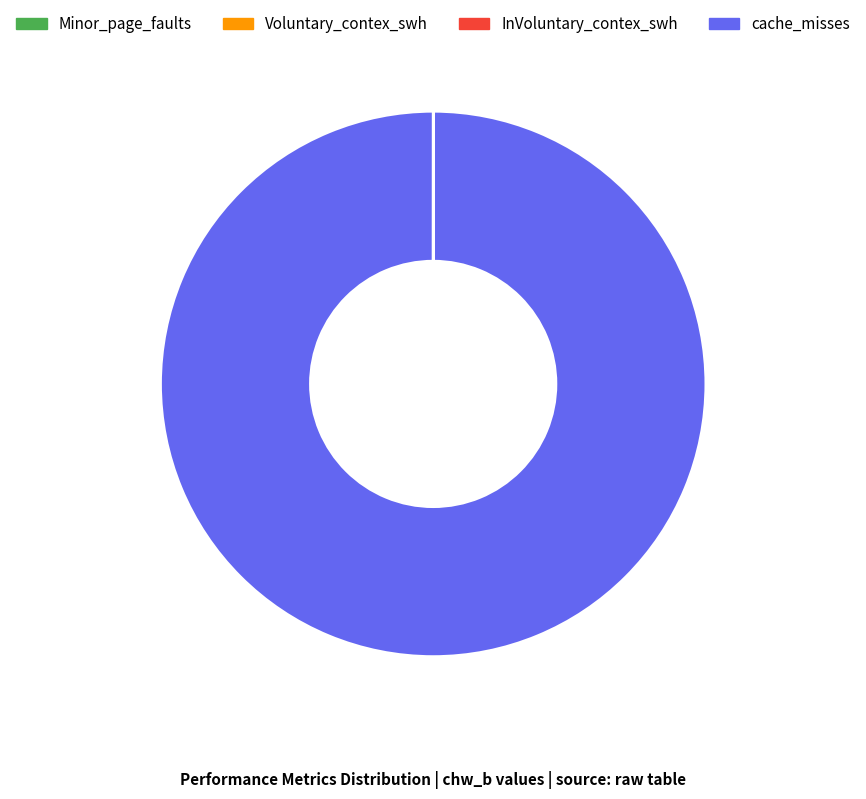

What is the largest slice in the pie chart?

cache_misses